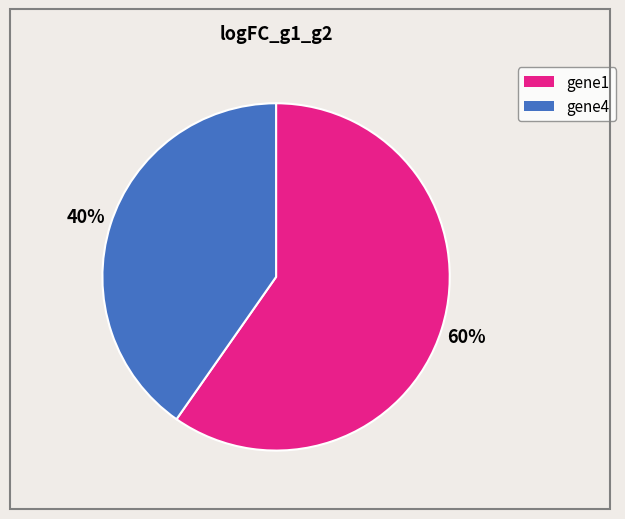

Is it true that gene1 is 60% of the pie?

True